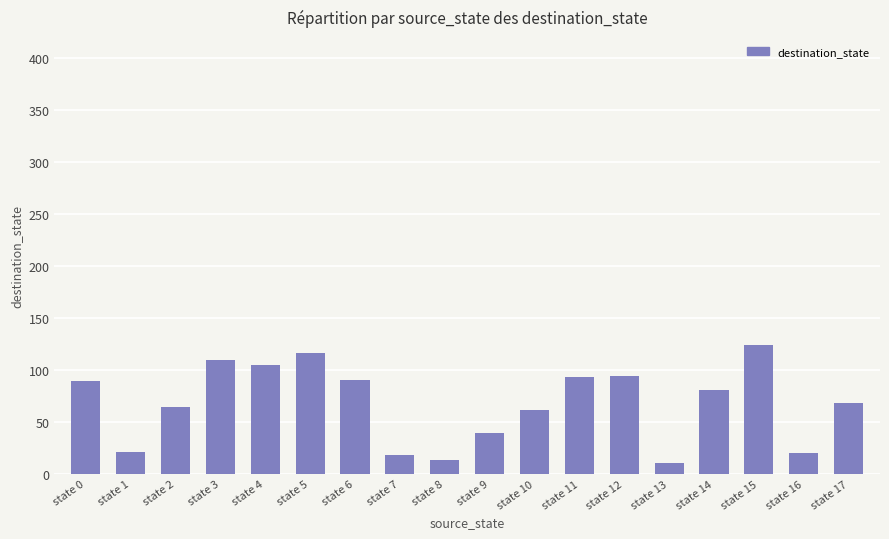

The value at state 15 is 199. True or false?

False